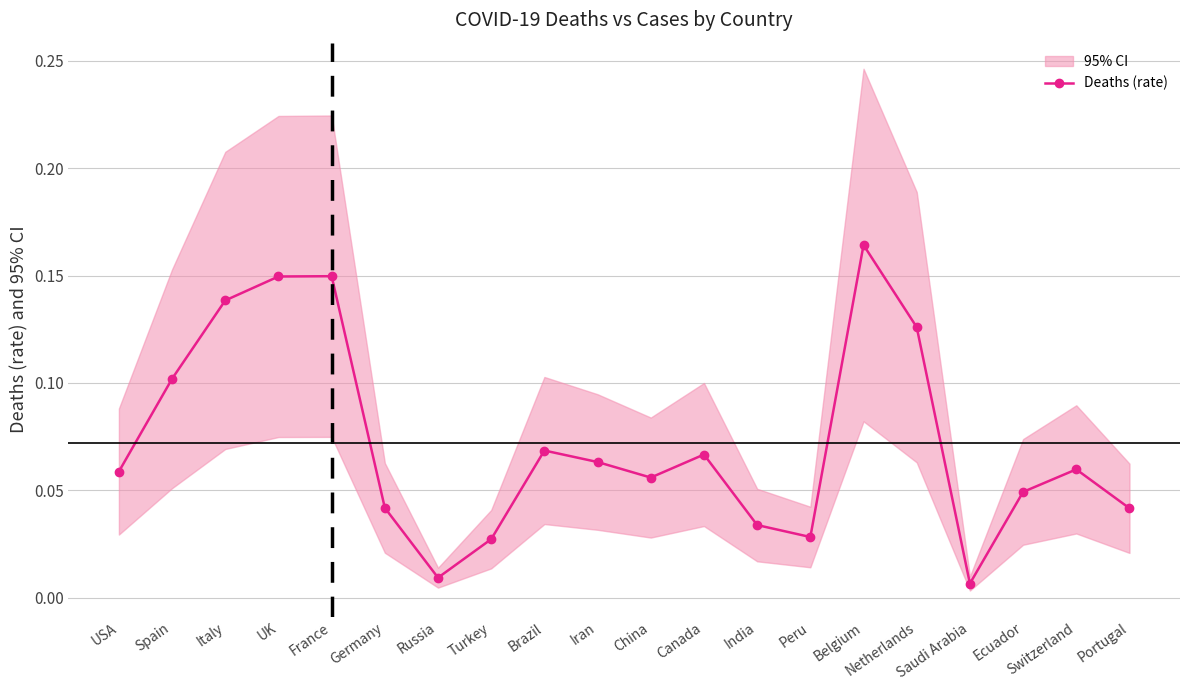

Which has a higher value, Germany or India?

Germany